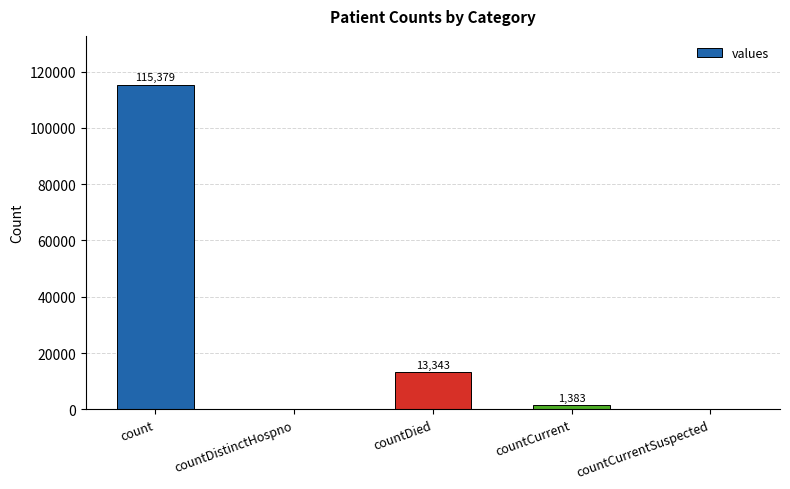

Reading left to right, extract all data points from this chart.

count=115379	countDistinctHospno=0	countDied=13343	countCurrent=1383	countCurrentSuspected=0